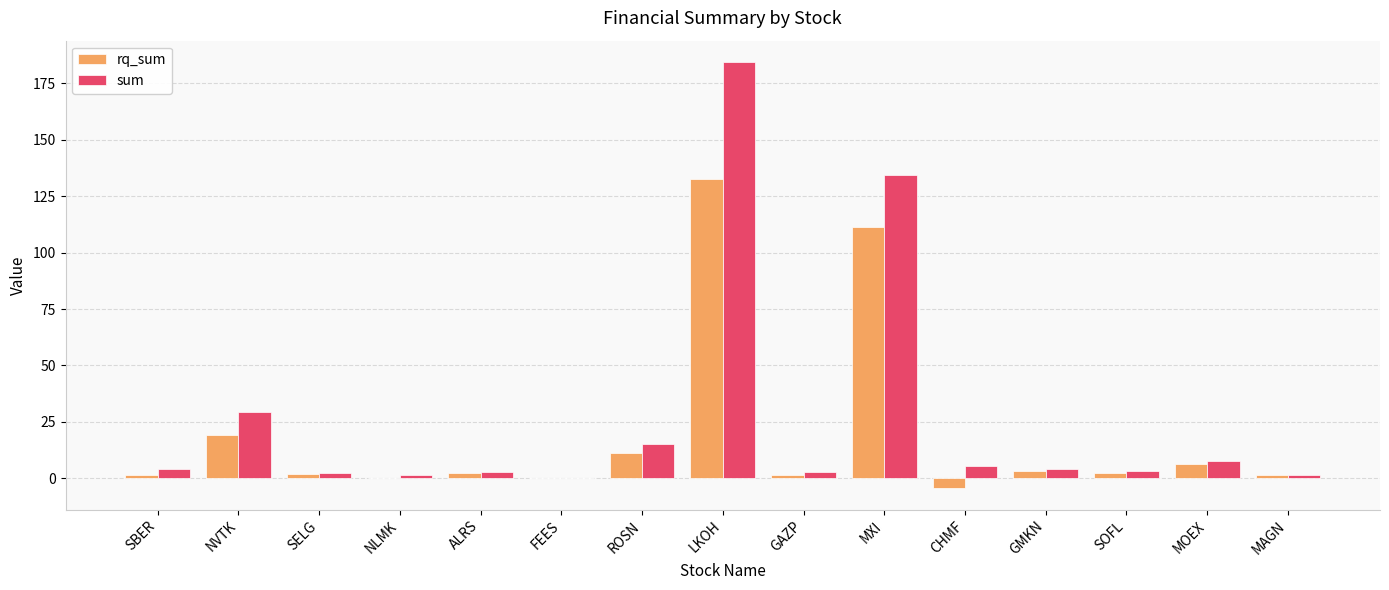

What is the sum of all sum values?

398.3